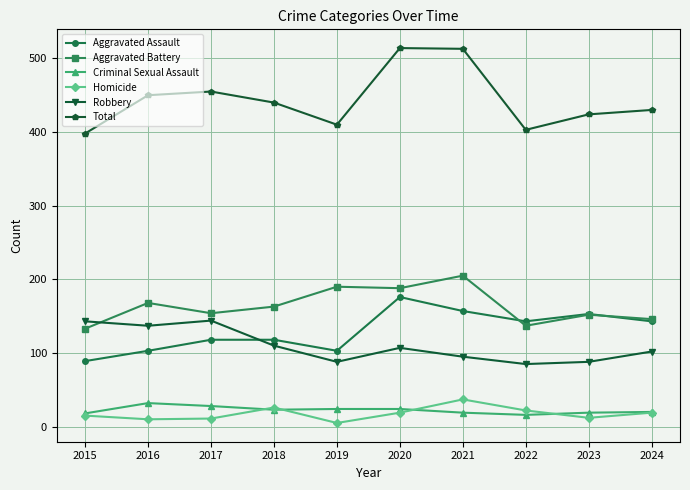

What is the difference between the second highest and second lowest values in the Aggravated Assault series?

54